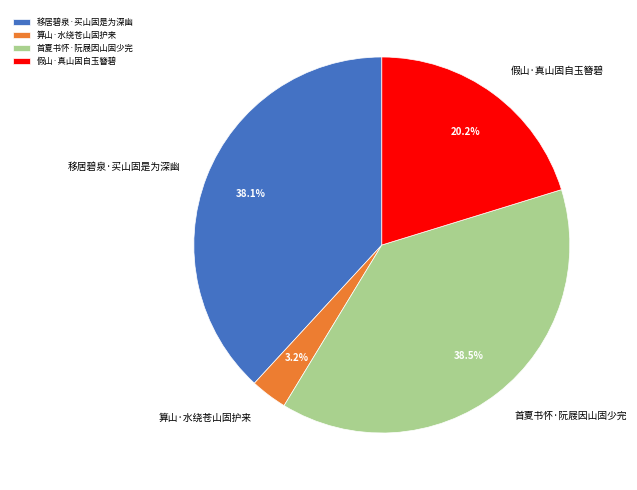

Which category has the smallest portion of the pie?

算山·水绕苍山固护来